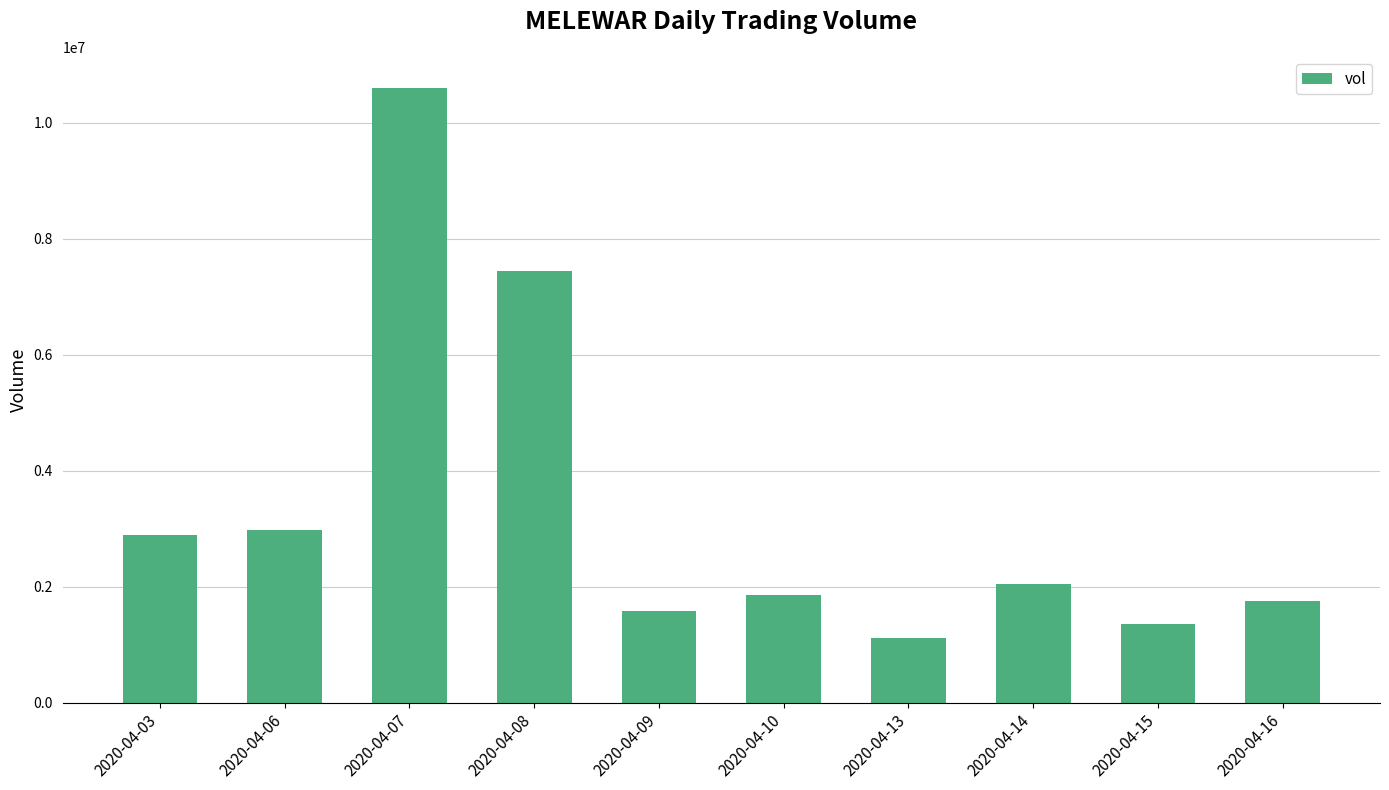

True or false: the data shows 7433400 at 2020-04-08.

True